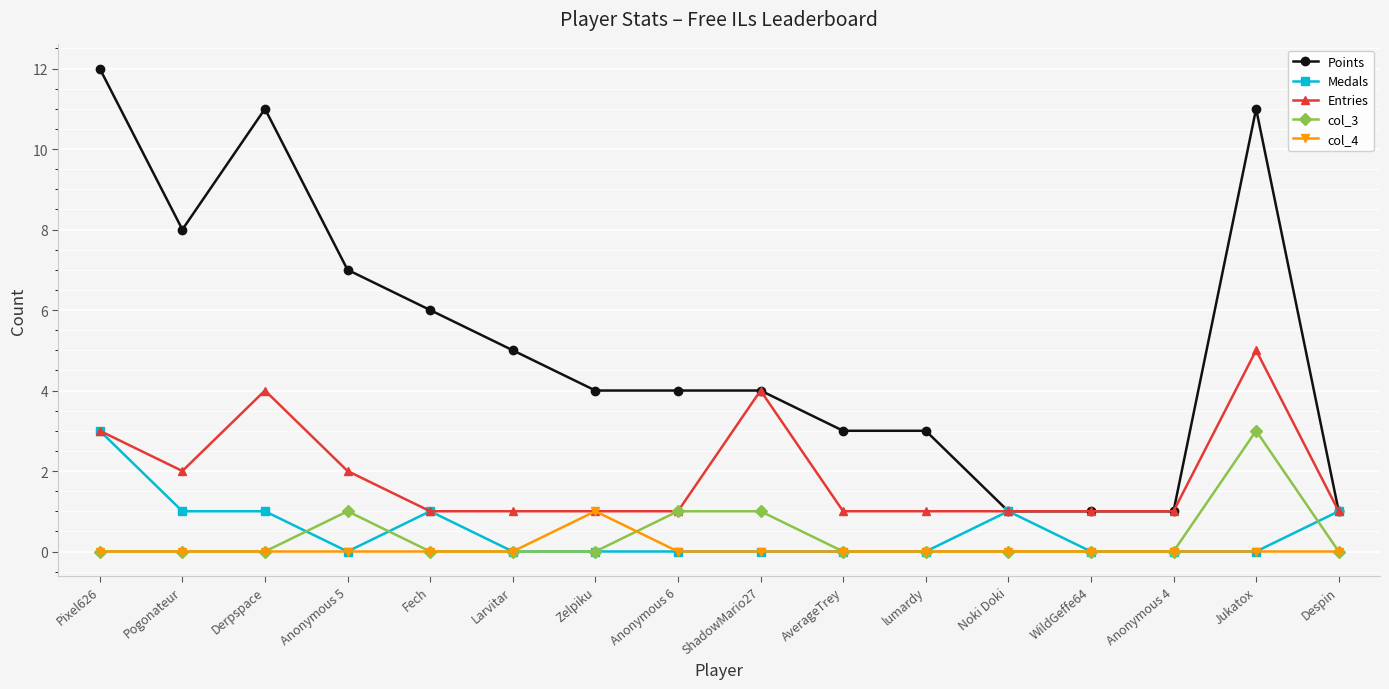

True or false: Points and col_4 cross at least once.

False